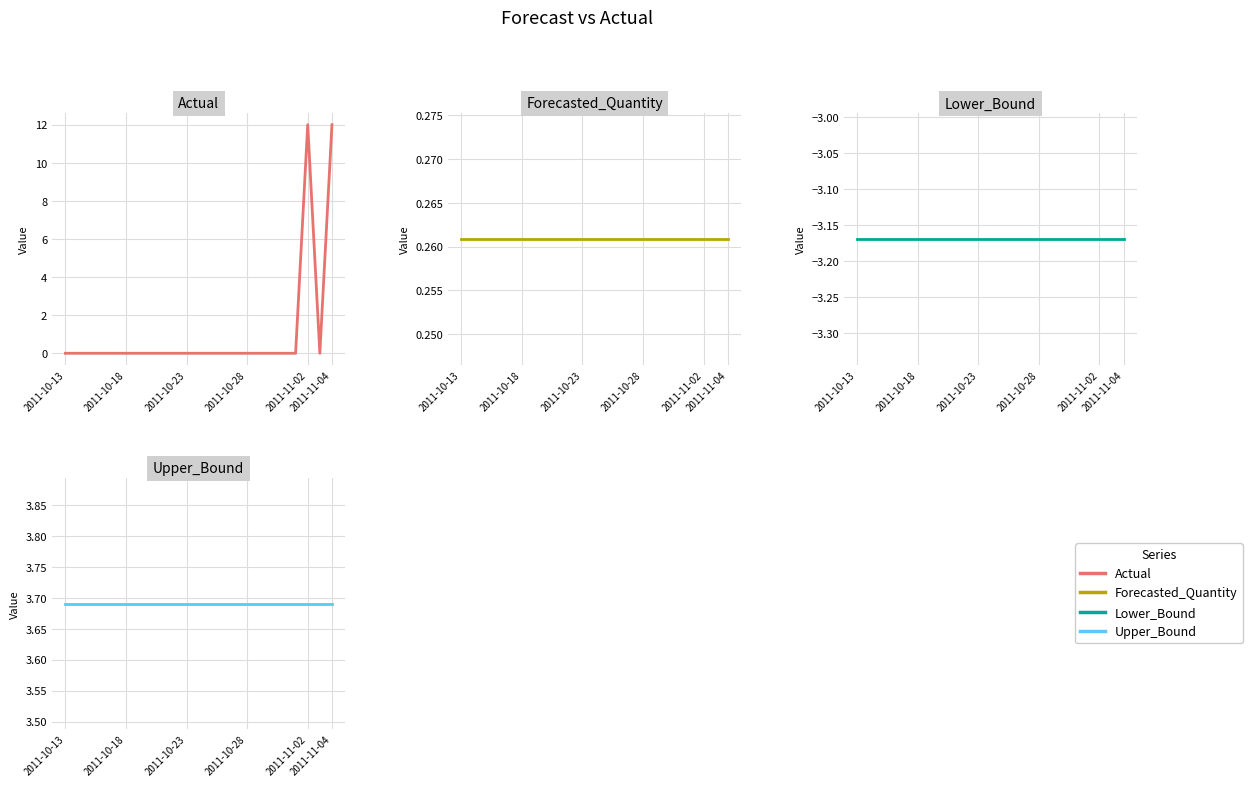

Between 2011-10-28 and 11, which is larger?

2011-10-28